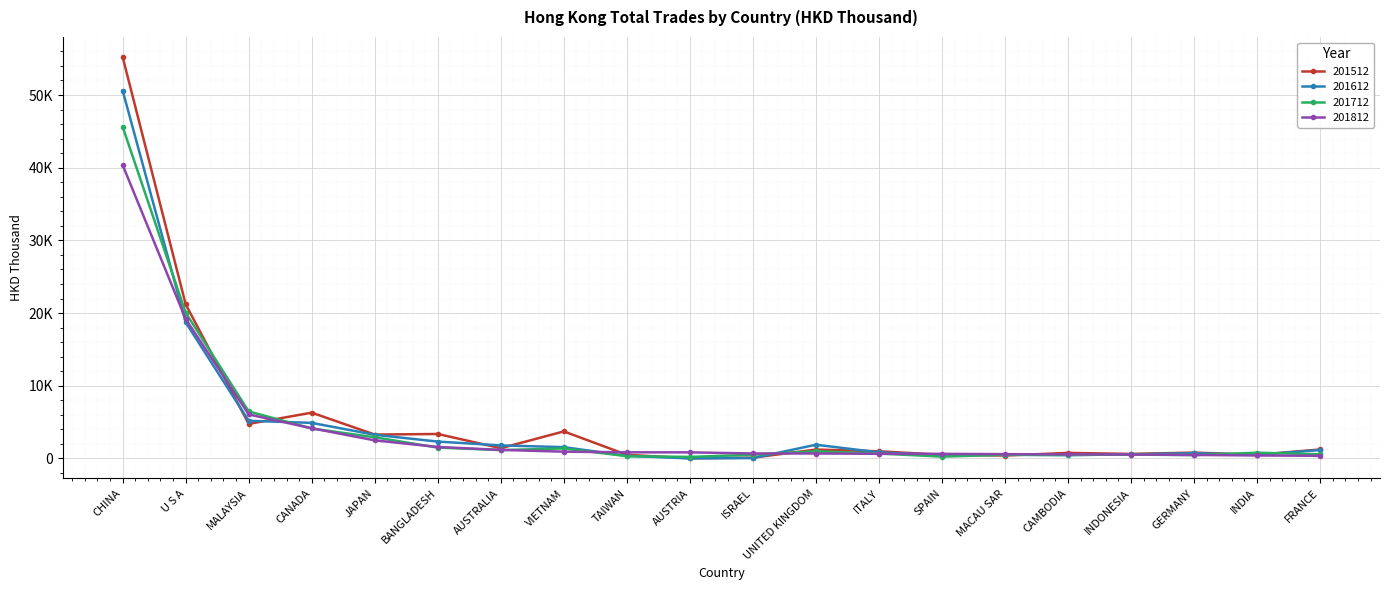

The value of 201812 at CANADA is 5912.9. True or false?

False